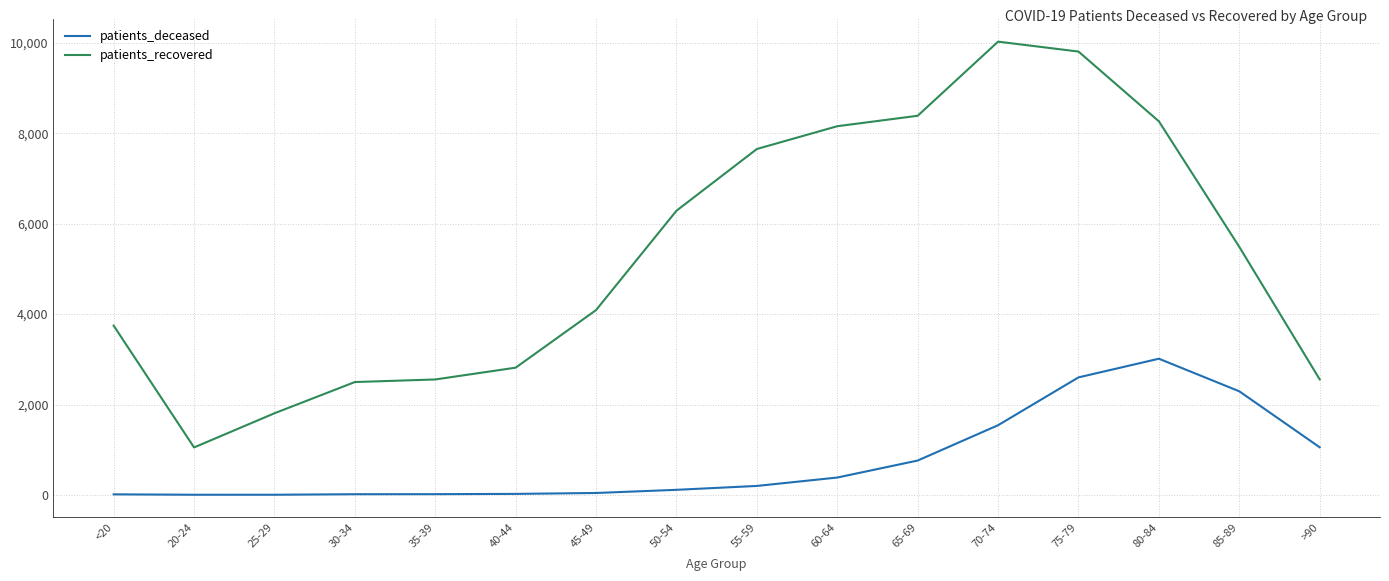

Is it true that patients_recovered equals 3872 at 40-44?

False